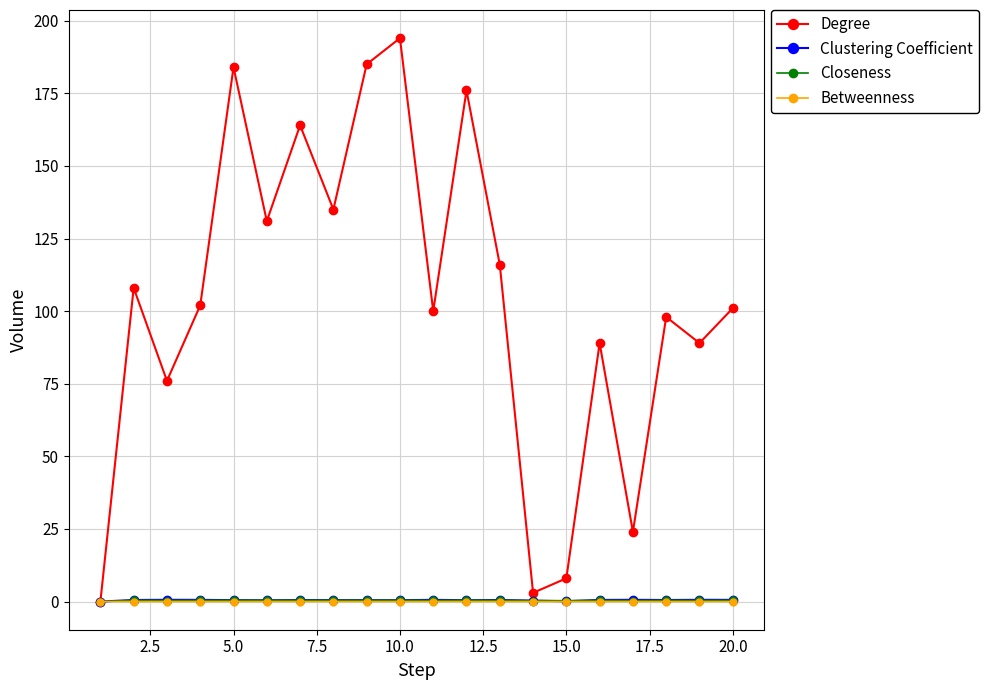

At how many categories does at least one series exceed 120?

7